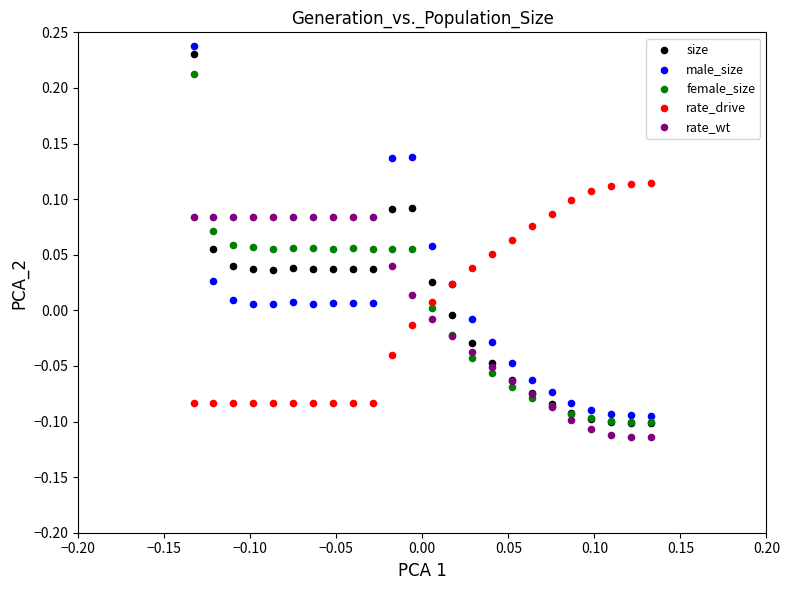

What are all the series names shown in the legend?

size, male_size, female_size, rate_drive, rate_wt